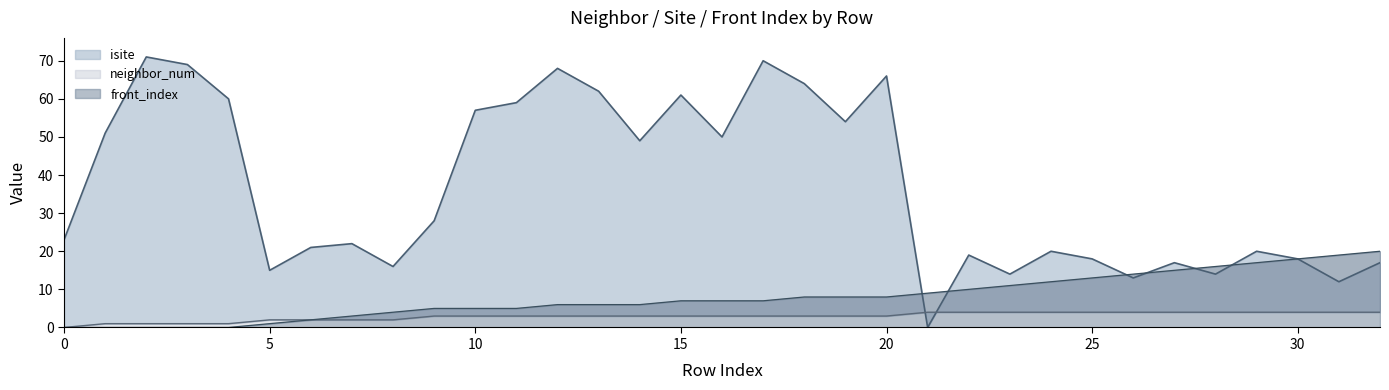

What is the sum of the neighbor_num values at 19 and 14?

6